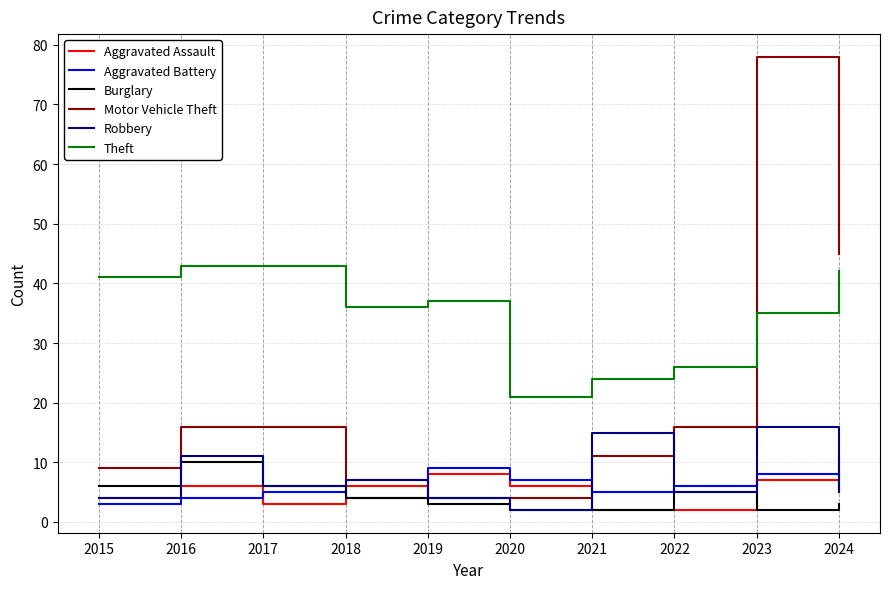

Which series has the largest total across all categories?

Theft